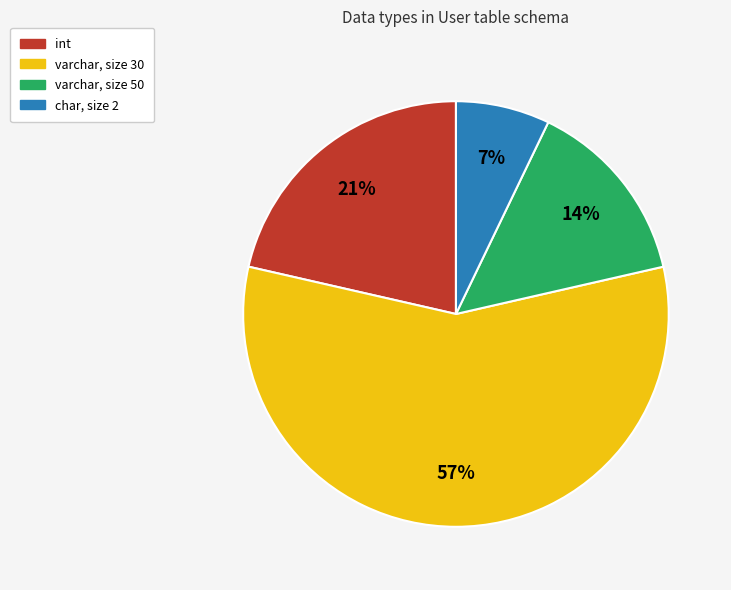

Is there a majority slice in this chart?

Yes